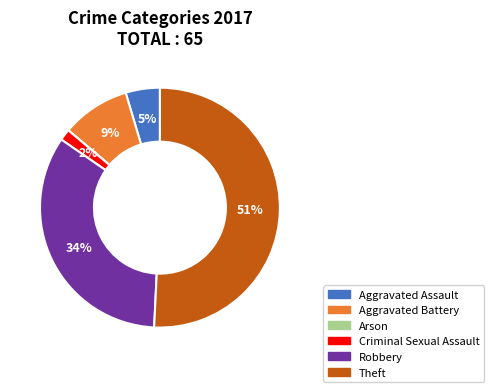

What percentage is the Criminal Sexual Assault slice, to the nearest percent?

2%